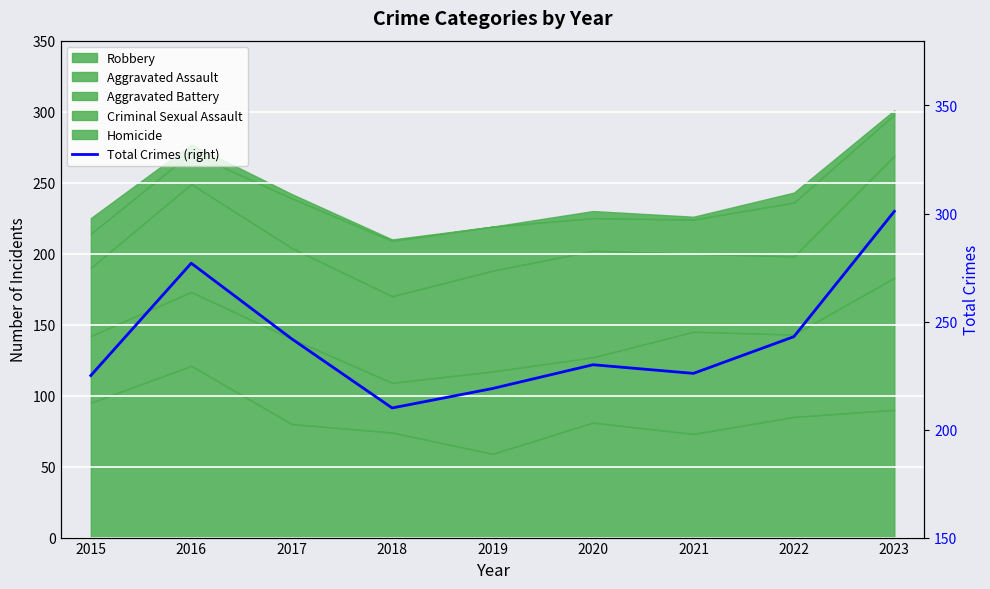

Reading left to right, transcribe all the data shown in this chart.

2015=225	2016=277	2017=242	2018=210	2019=219	2020=230	2021=226	2022=243	2023=301